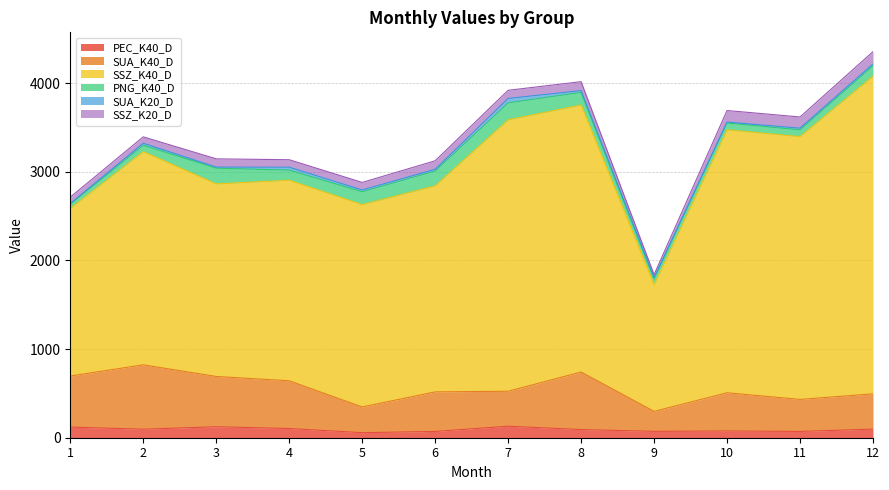

Reading left to right, list all the values displayed in this chart.

PEC_K40_D: 120	96	124	104	57	71	130	92	72	76	71	97
SUA_K40_D: 576	726	567	538	290	446	394	649	225	431	361	398
SSZ_K40_D: 1889	2404	2172	2262	2282	2324	3061	3011	1428	2965	2964	3583
PNG_K40_D: 48	72	177	114	145	167	191	143	65	77	76	116
SUA_K20_D: 8	23	12	33	20	19	50	20	17	11	19	21
SSZ_K20_D: 72	72	93	84	85	96	92	100	32	130	126	139